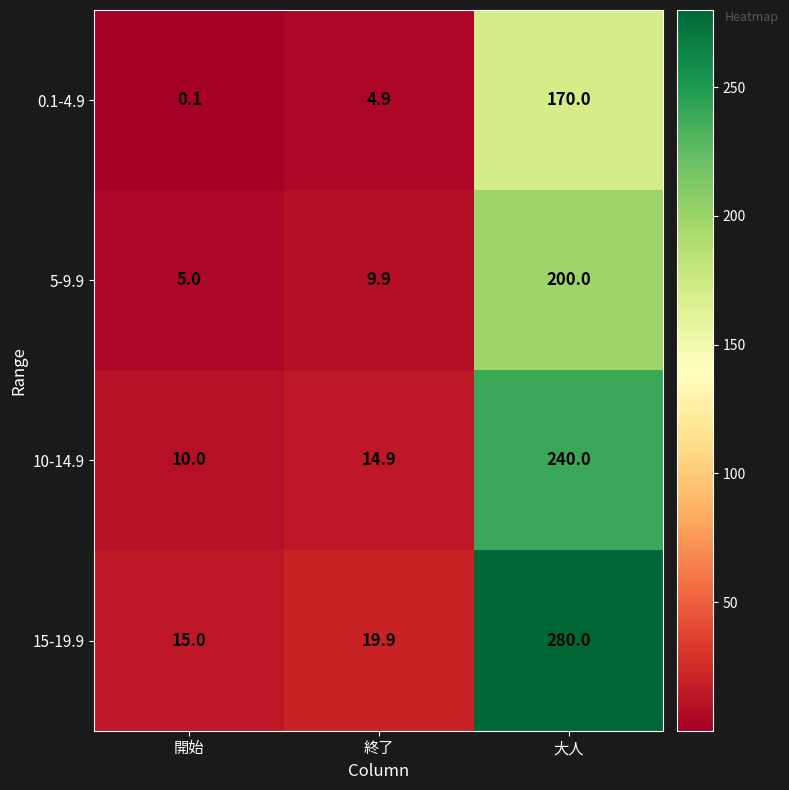

At which label does 15-19.9 first exceed 19?

終了